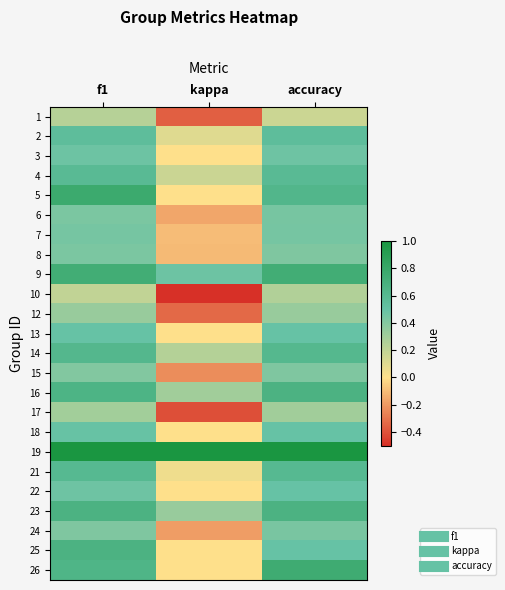

Which label corresponds to the largest value in the chart?

f1